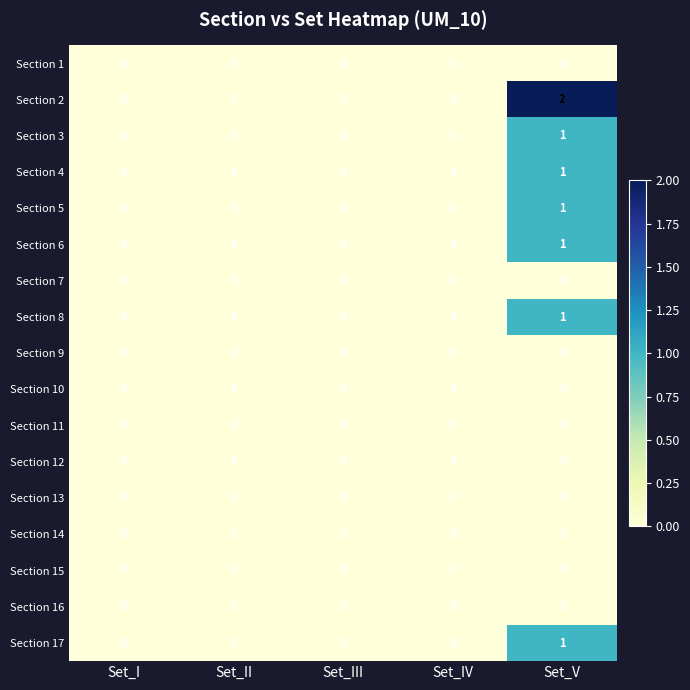

True or false: Section 9 has a value of 0 at Set_III.

True